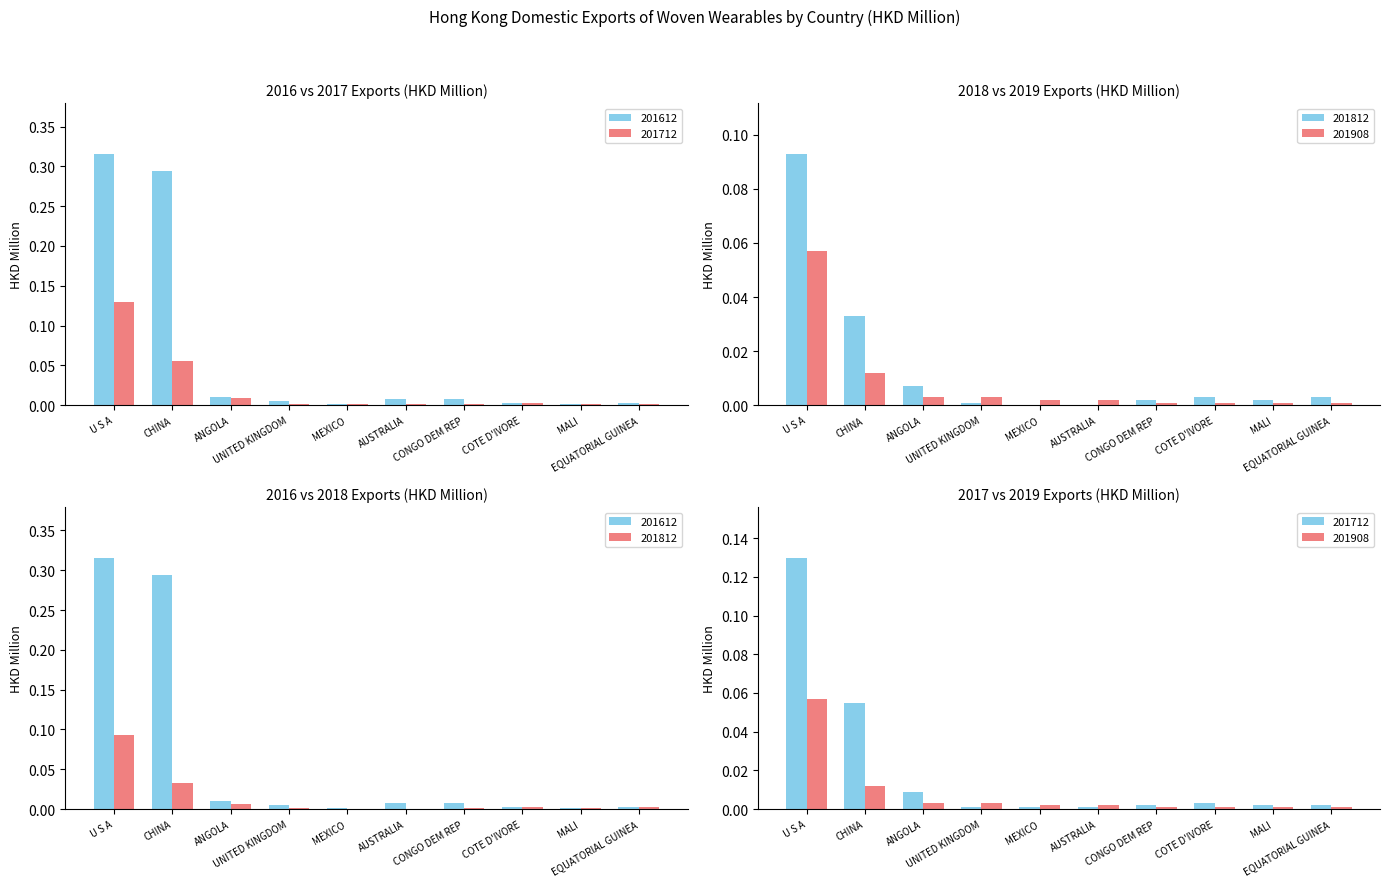

Which series has the largest range (max minus min)?

201612